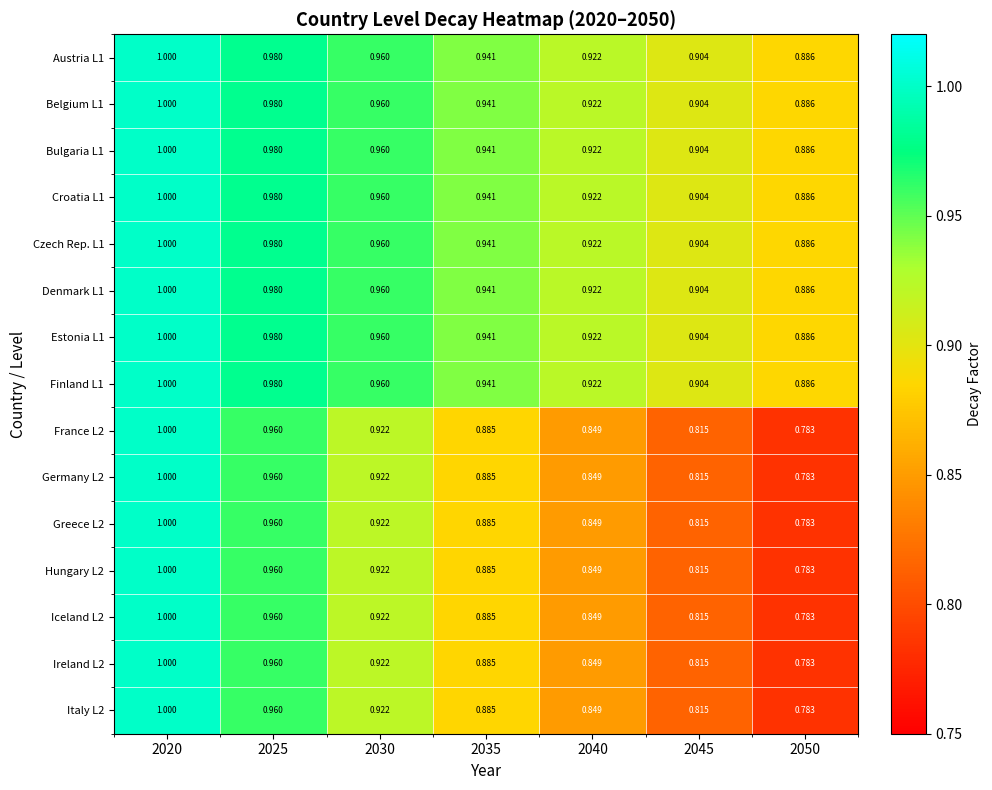

Is the value of Finland L1 at 2040 greater than the value of Hungary L2 at 2020?

No